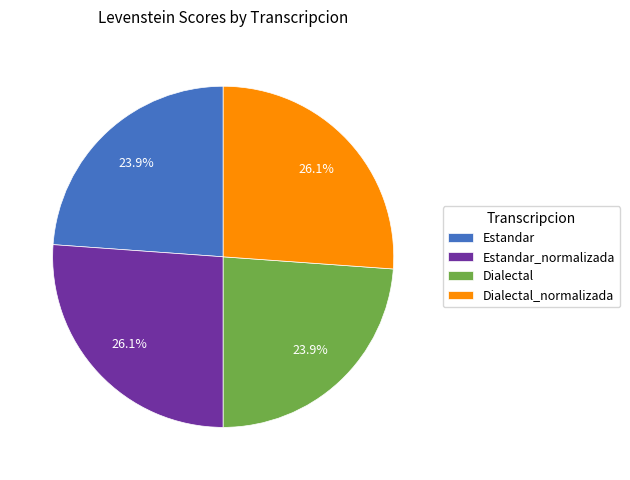

How much of the chart is everything except Estandar_normalizada?

73.9%